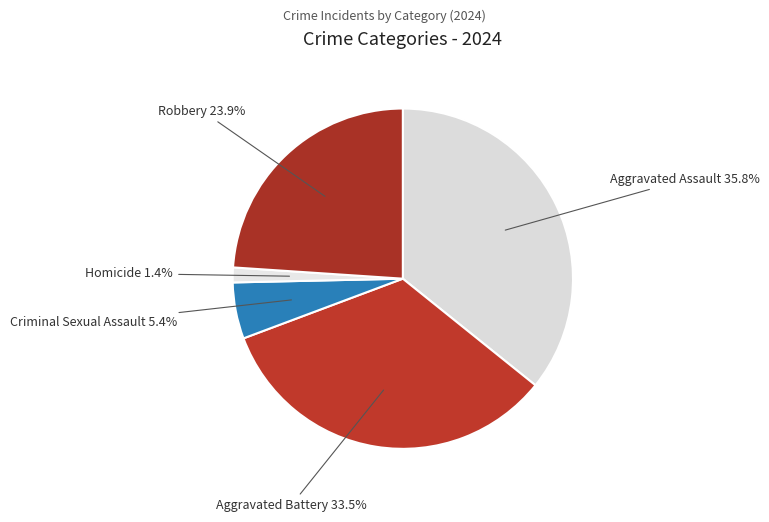

Which has a higher value, Aggravated Battery or Aggravated Assault?

Aggravated Assault